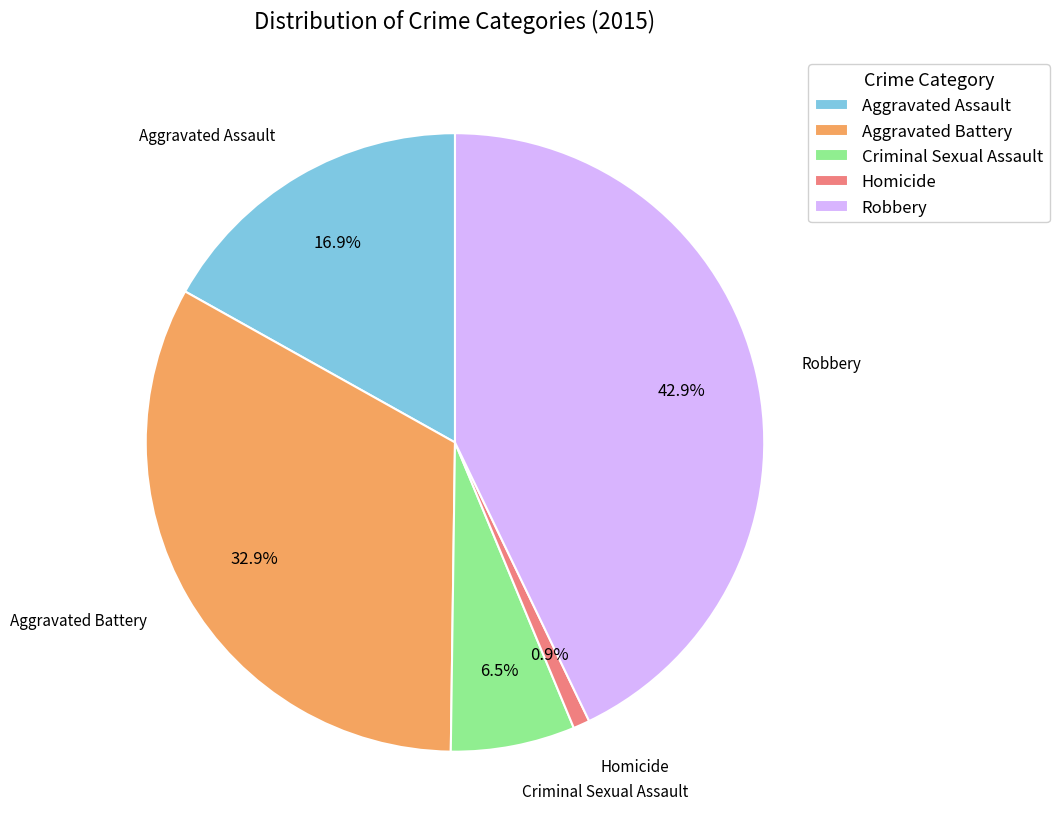

To the nearest percent, what portion does Aggravated Battery represent?

33%